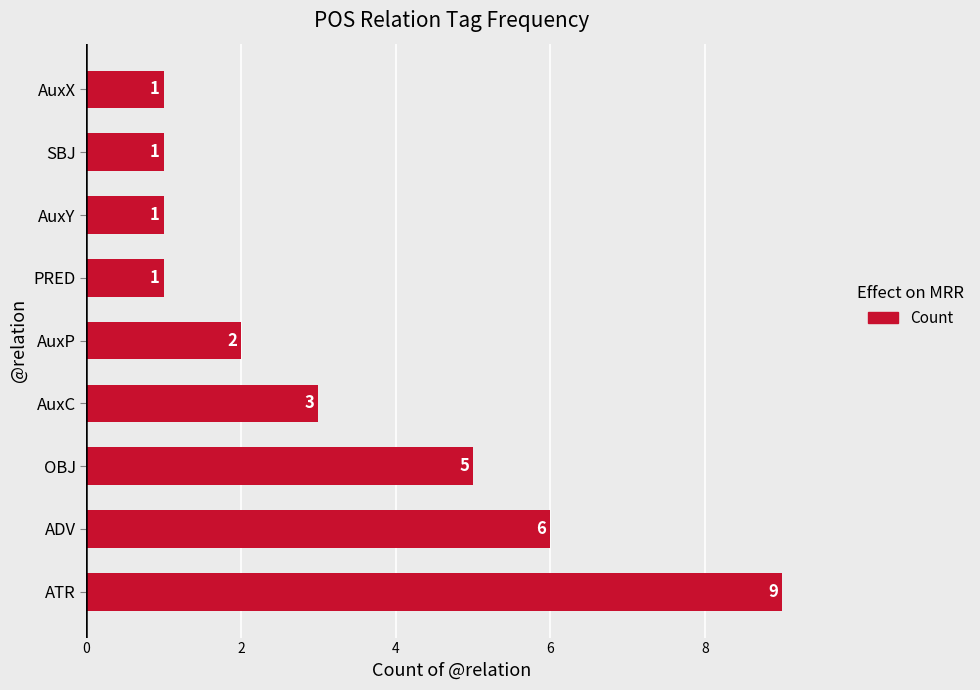

Between AuxC and PRED, which is larger?

AuxC